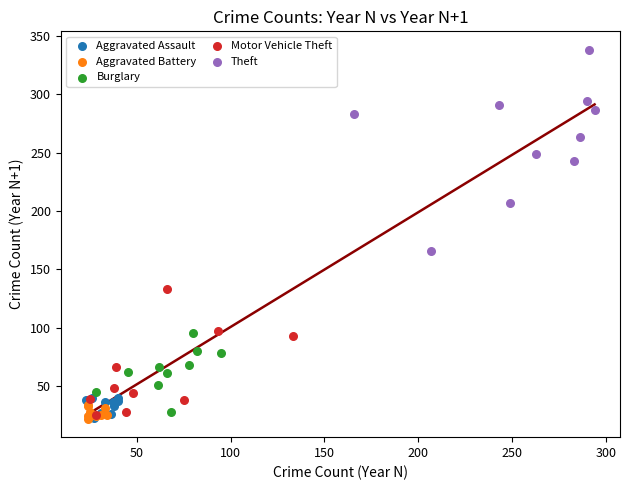

What are all the series names shown in the legend?

Aggravated Assault, Aggravated Battery, Burglary, Motor Vehicle Theft, Theft